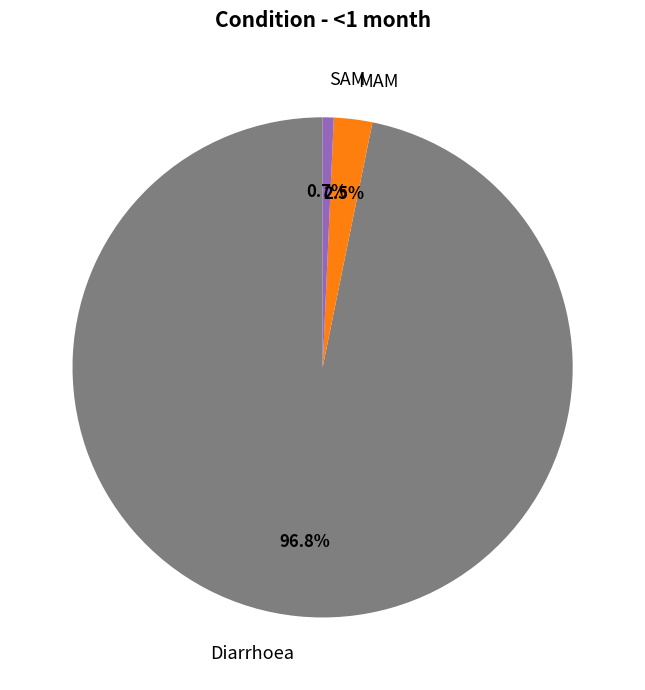

Does any single category account for the majority?

Yes